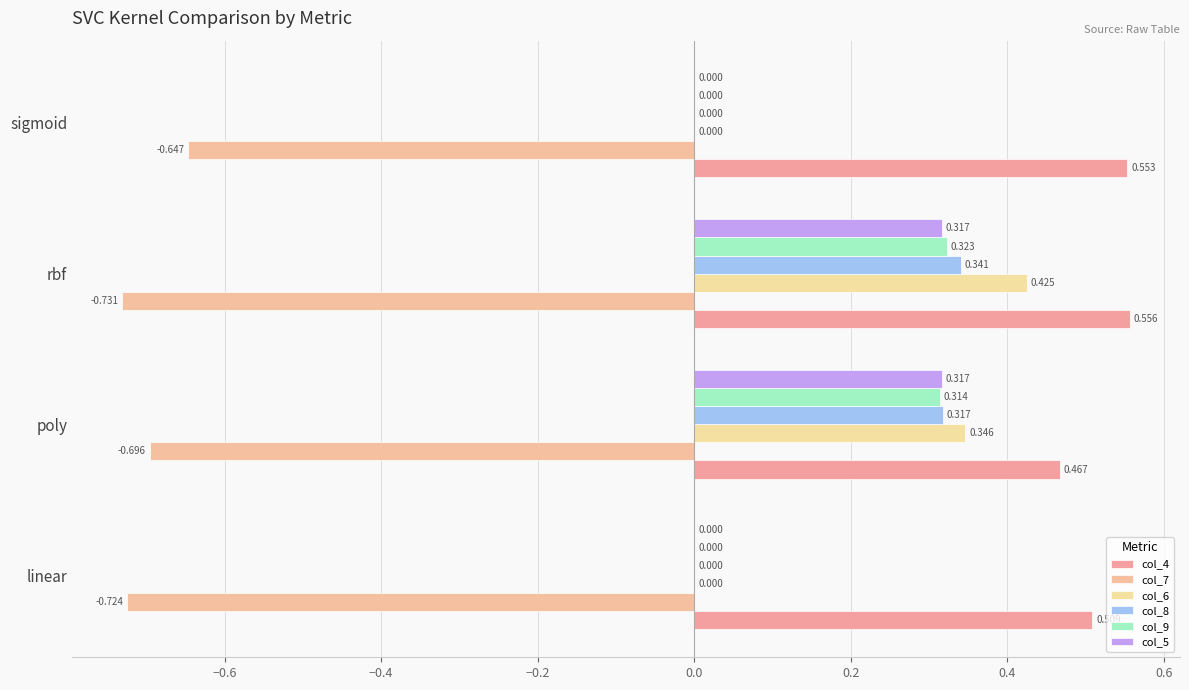

How many series are shown in this chart?

6